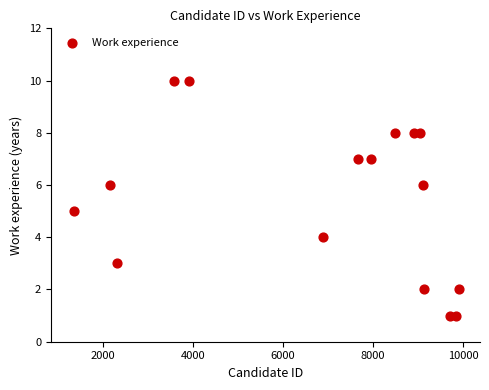

What is the range of Y values (max minus min)?

9